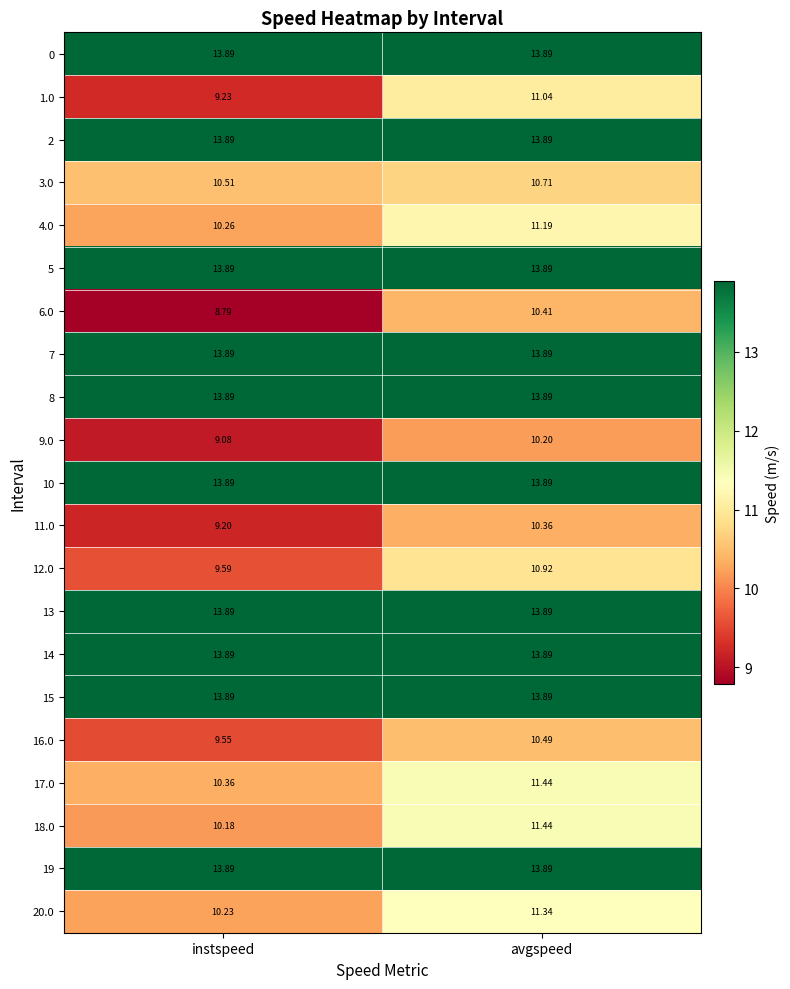

Is the value of 11.0 at avgspeed greater than the value of 13 at avgspeed?

No